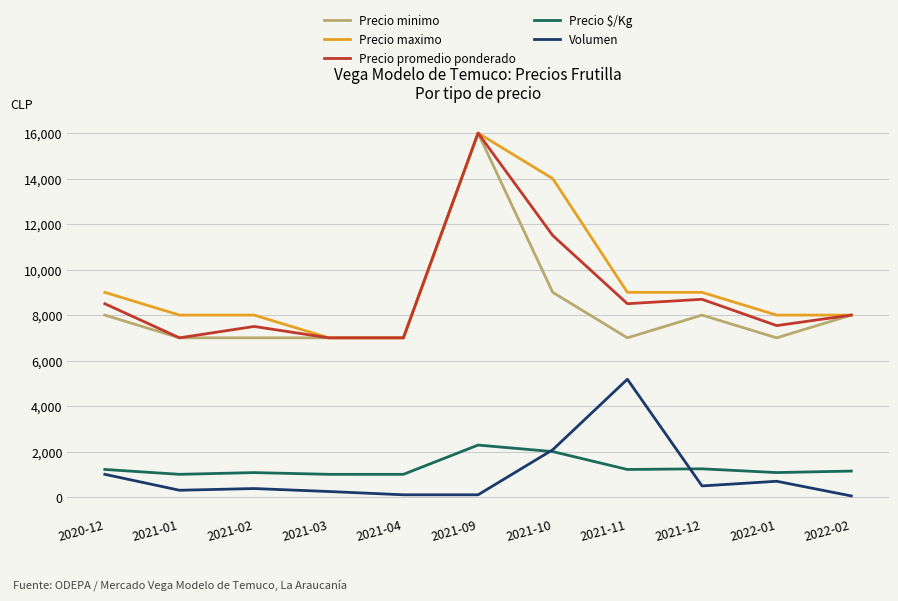

Is this an area chart (filled region under the line)?

No